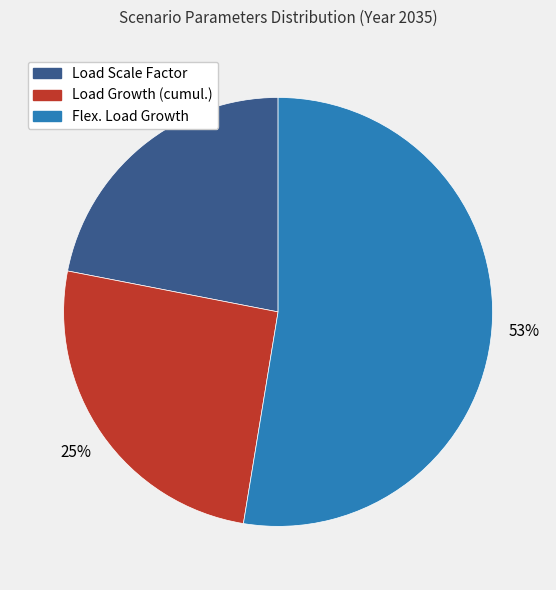

What is the ratio of the value at Load Scale Factor to the value at Flex. Load Growth?

0.4